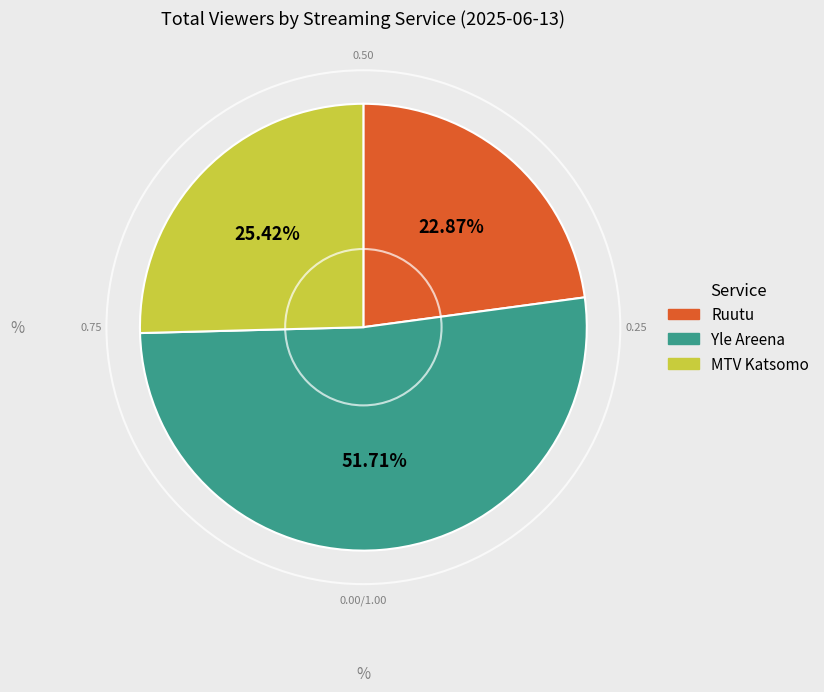

What is the smallest slice in the pie chart?

Ruutu